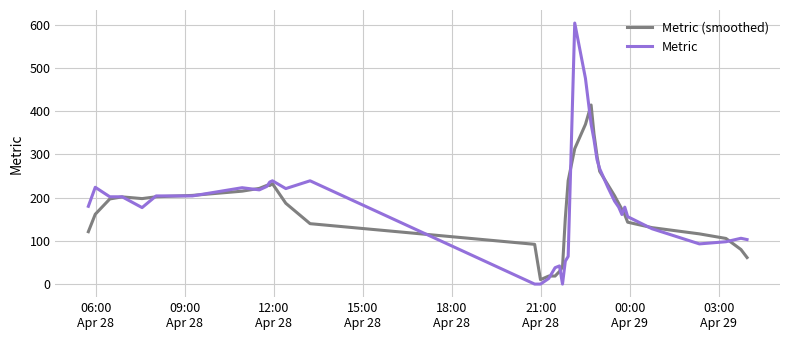

What is the difference between the maximum and minimum values in the Metric (smoothed) series?

404.2